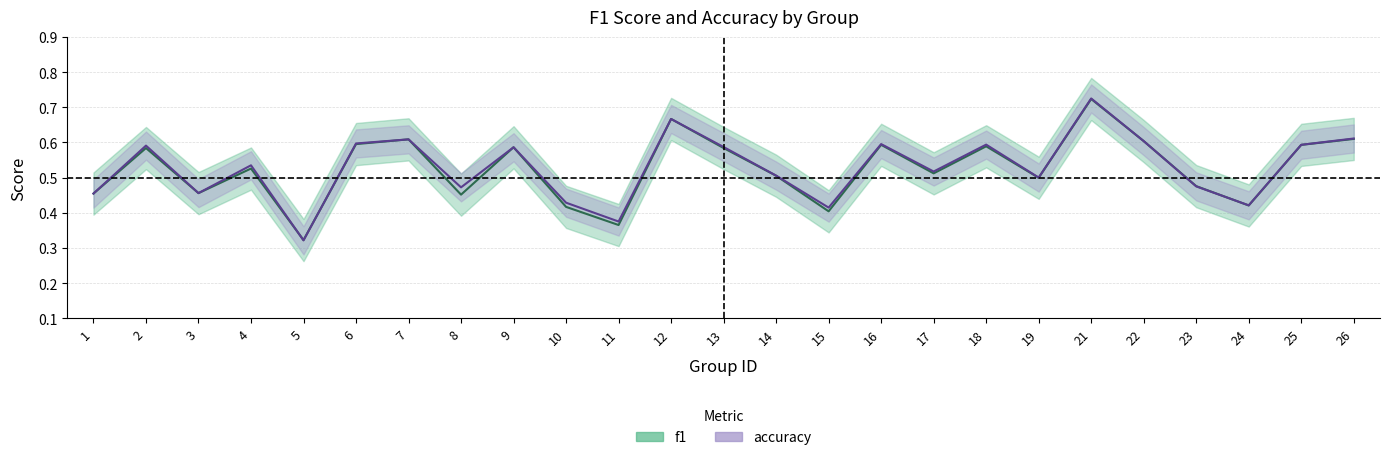

What is the difference between the second highest and second lowest values in the accuracy series?

0.3